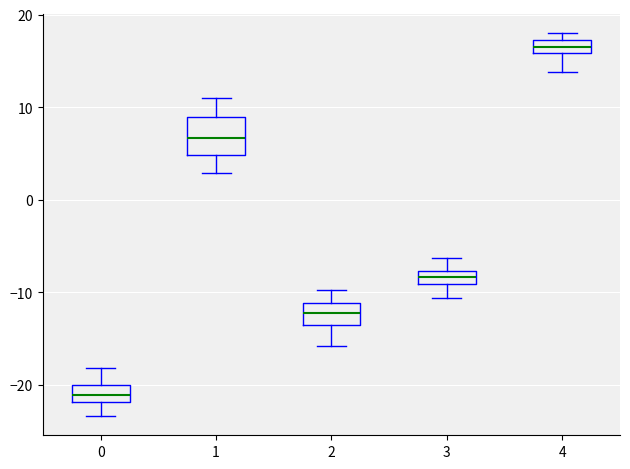

Which box has the lowest median line?

0